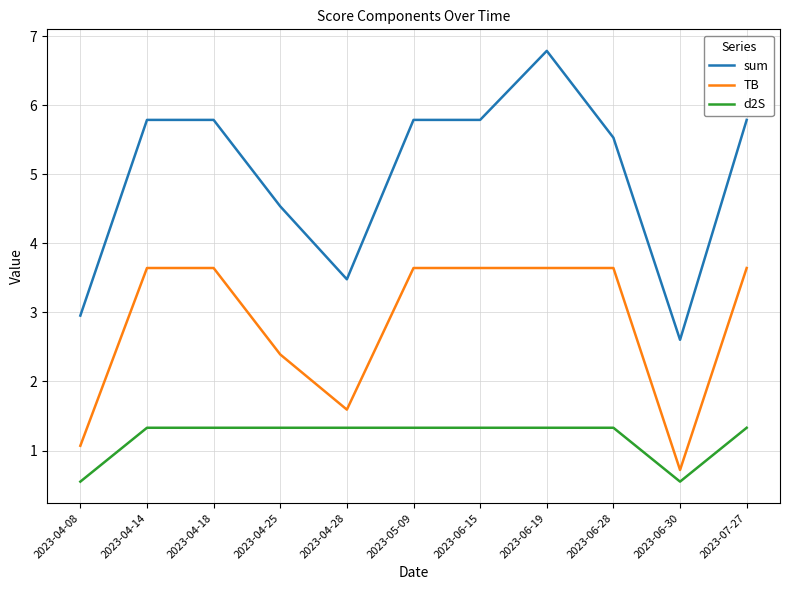

Is it true that TB equals 3.6 at 2023-07-27?

True